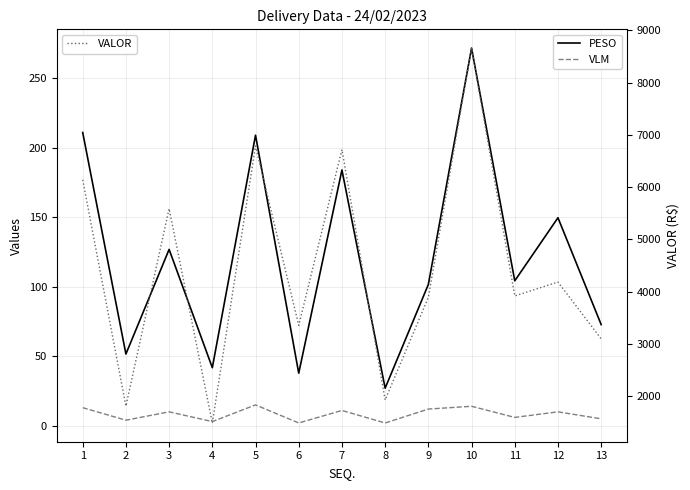

Rank the series by their maximum value, from highest to lowest.

VALOR, PESO, VLM